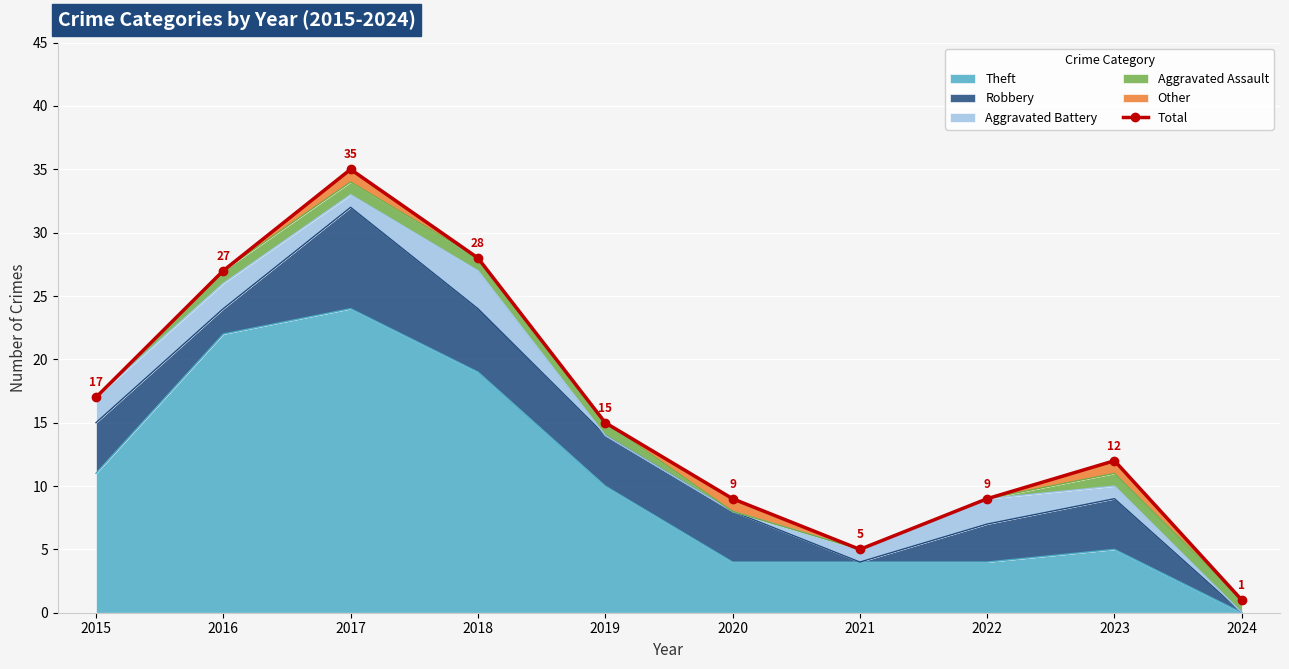

What is the change in value from 2021 to 2022?

+4